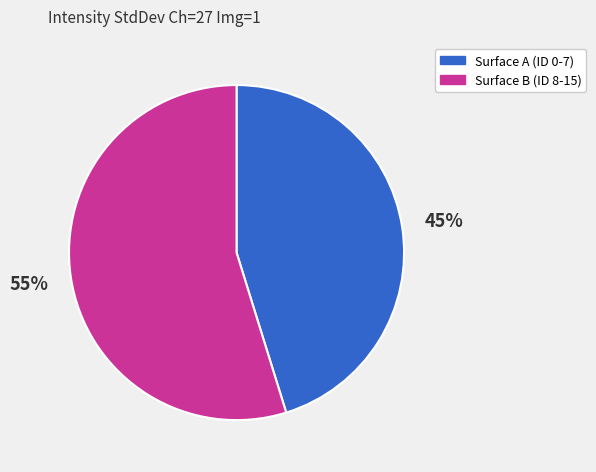

Is there a majority slice in this chart?

Yes